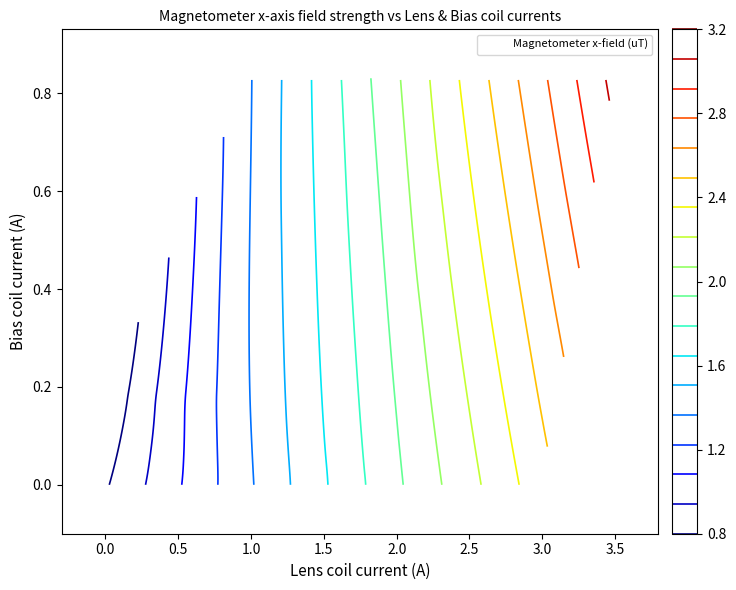

What is the difference between the second highest and minimum values?

0.8